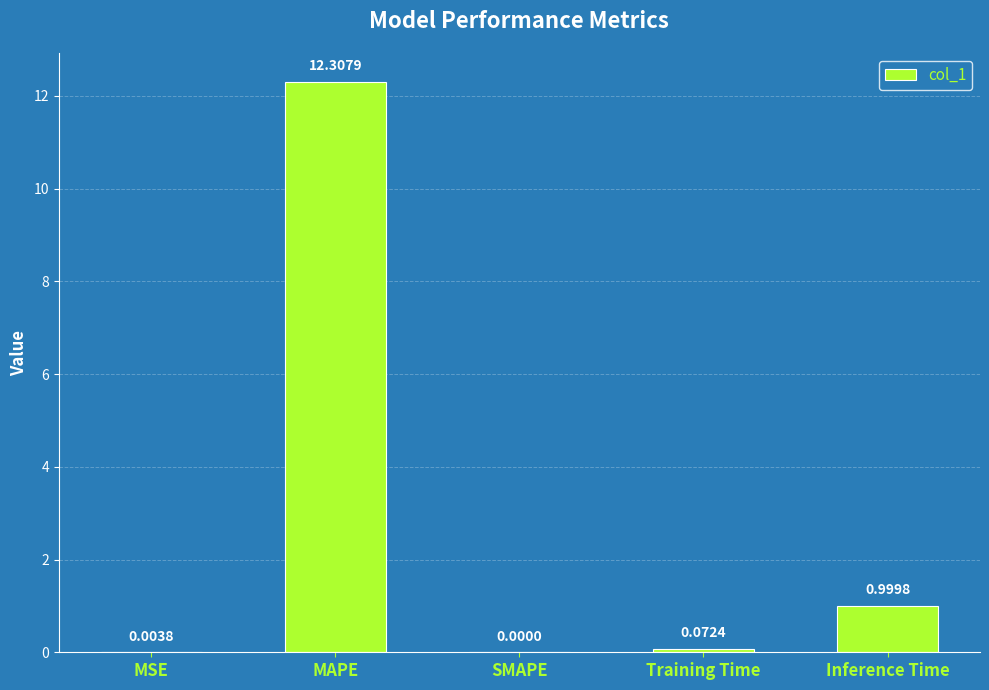

Where is the data nearest to the value 6?

Inference Time